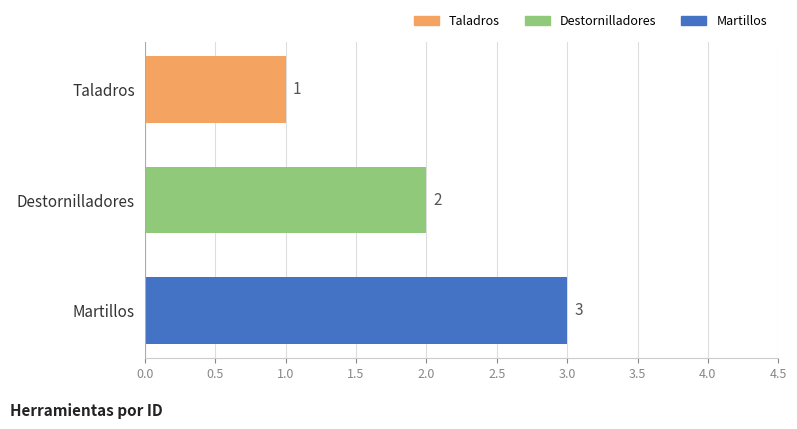

What is the minimum value shown in the chart?

1